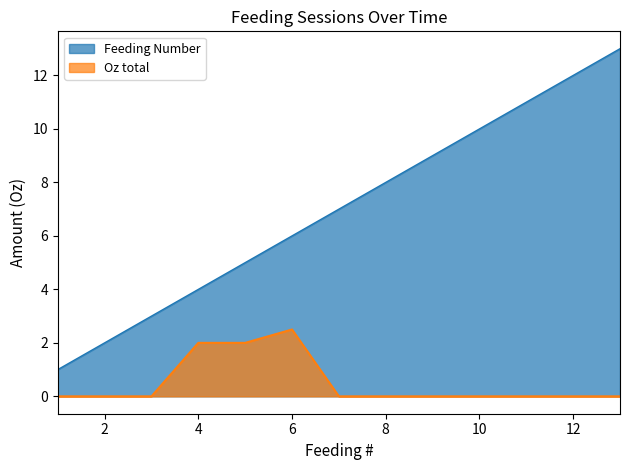

How many positive values does the Oz total series have?

3